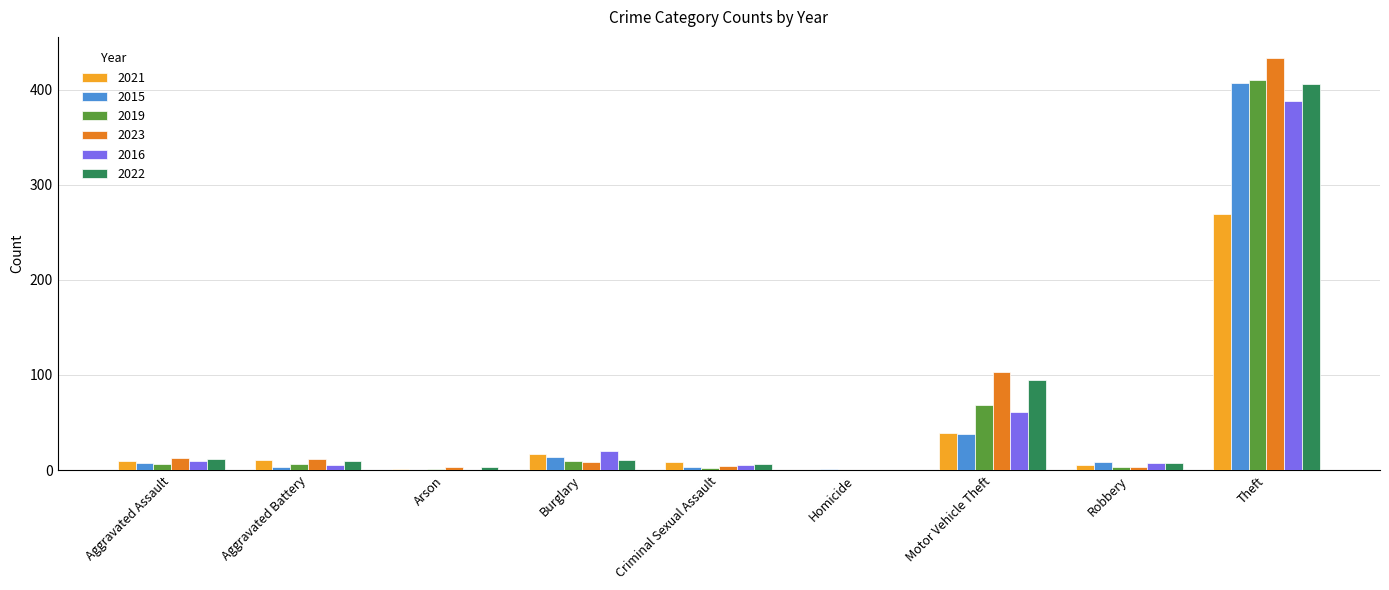

At which category is the sum across all series the highest?

Theft